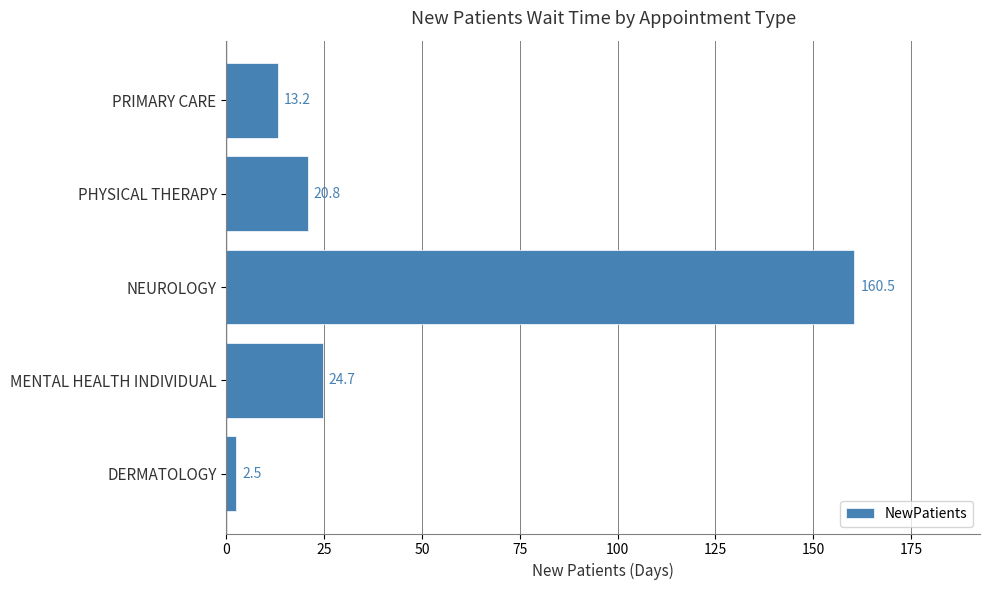

Reading bottom to top, list all the values displayed in this chart.

2.5	24.7	160.5	20.8	13.2